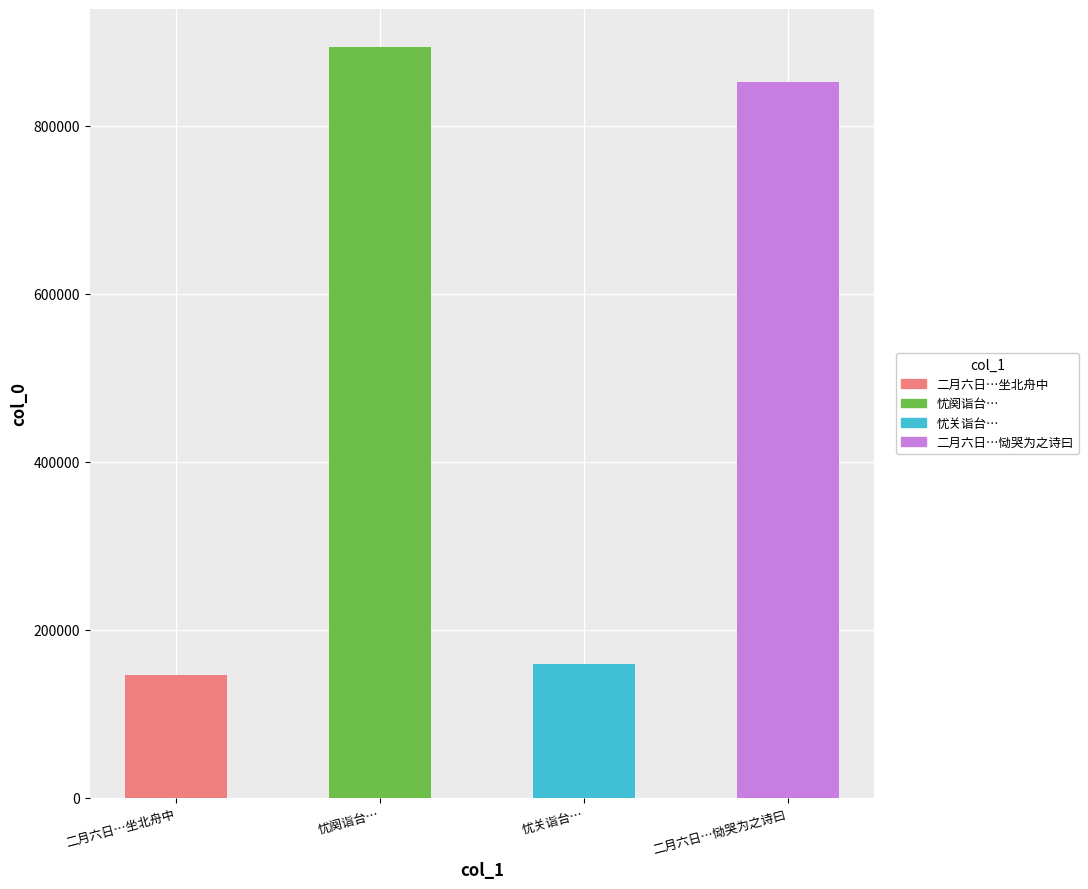

What is the label of the 1st bar from the left?

二月六日海上大战国事不济孤臣天祥坐北舟中